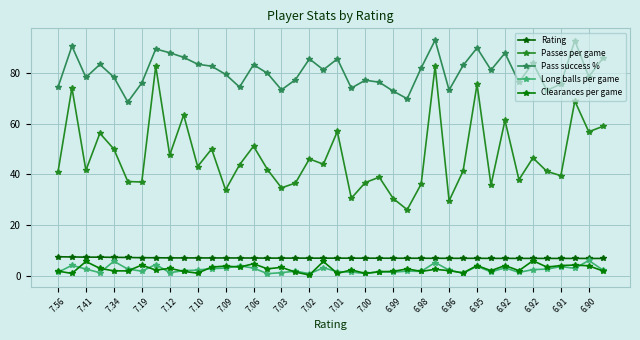

What is the value of the Rating point at the 8th from the left?

7.2